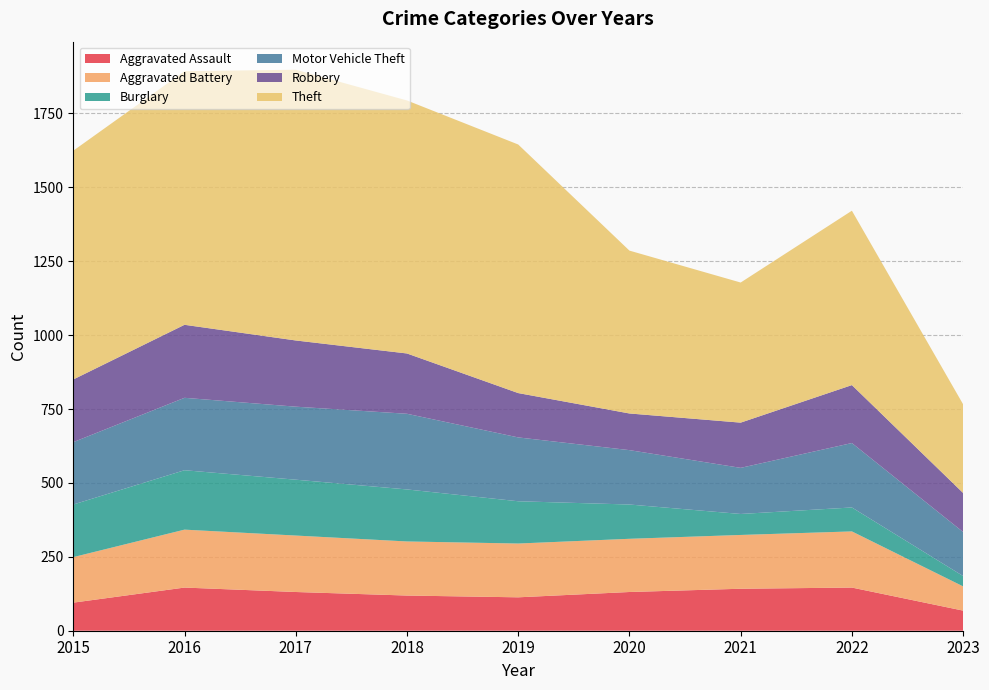

Reading left to right, extract all data points from this chart.

Aggravated Assault: 95	146	131	119	113	131	142	146	68
Aggravated Battery: 154	196	191	183	182	180	182	190	82
Burglary: 178	201	189	176	143	116	71	81	35
Motor Vehicle Theft: 211	245	247	256	216	184	156	218	149
Robbery: 212	247	224	204	150	124	153	196	132
Theft: 774	858	916	856	841	551	474	590	300